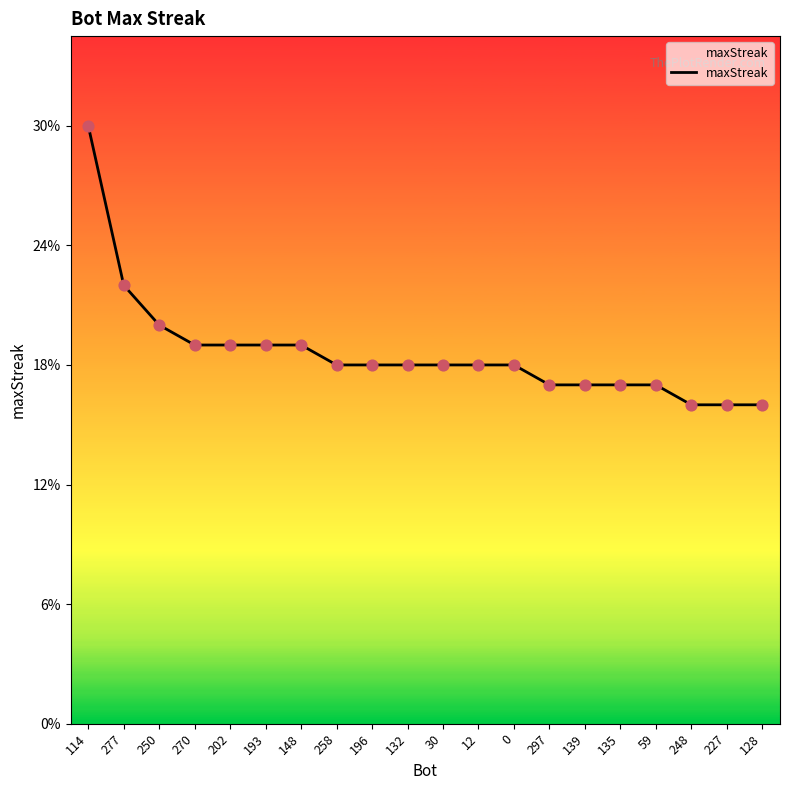

What is the ratio of the value at 297 to the value at 148?

0.9